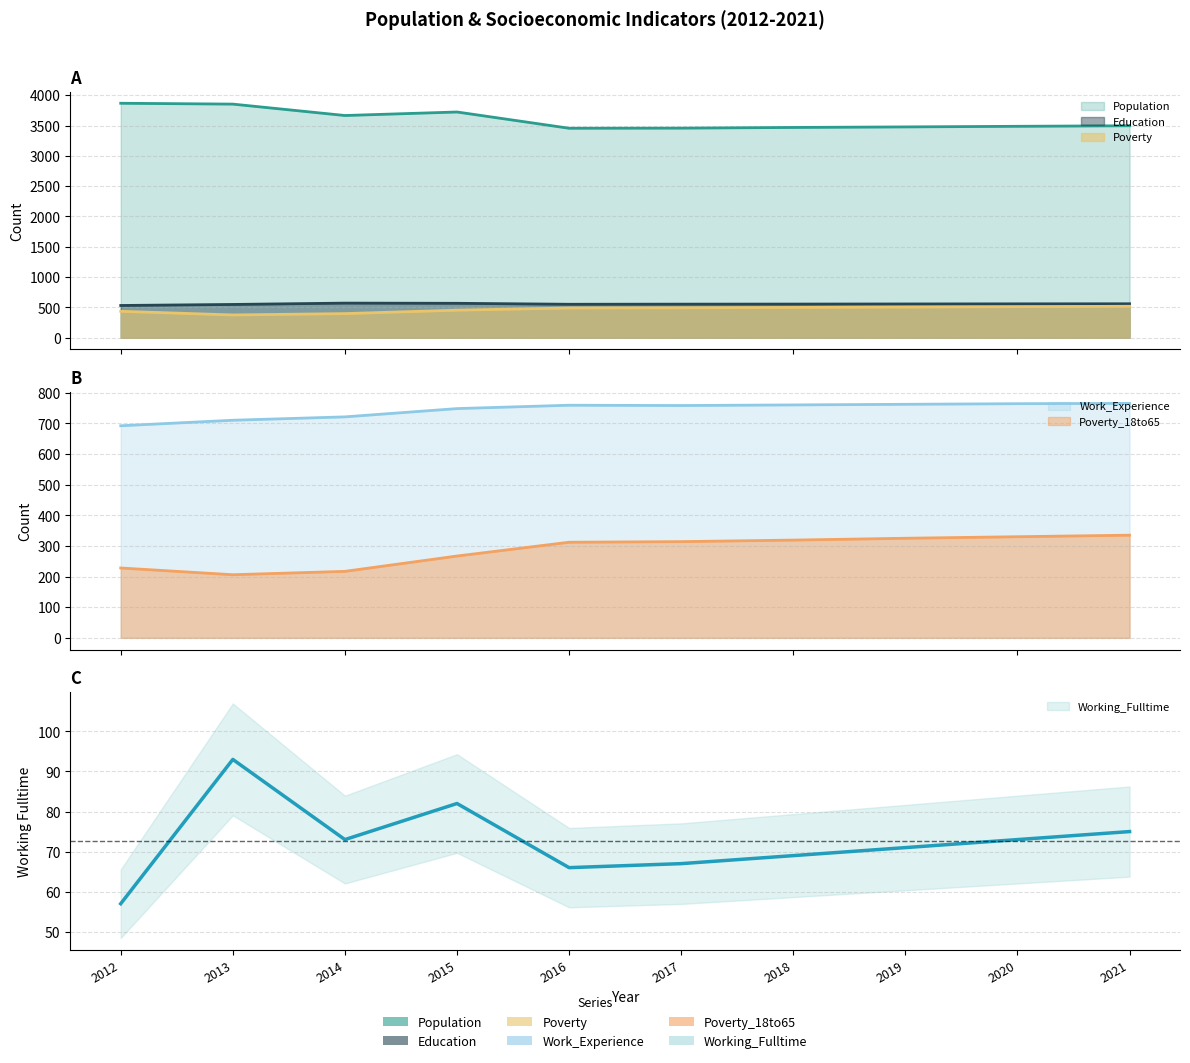

The Work_Experience series shows 156 at 2021. True or false?

False